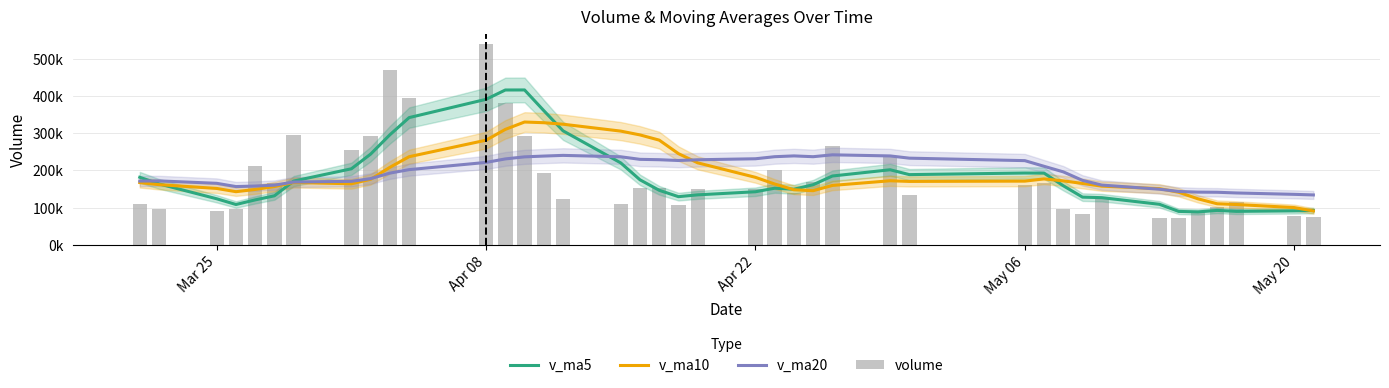

How many distinct data groups are displayed?

4